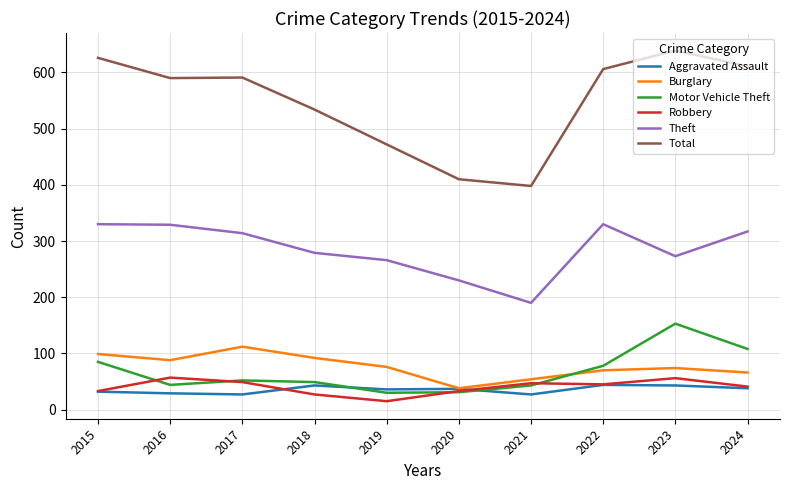

What is the difference between the highest and lowest values at 2021?

371